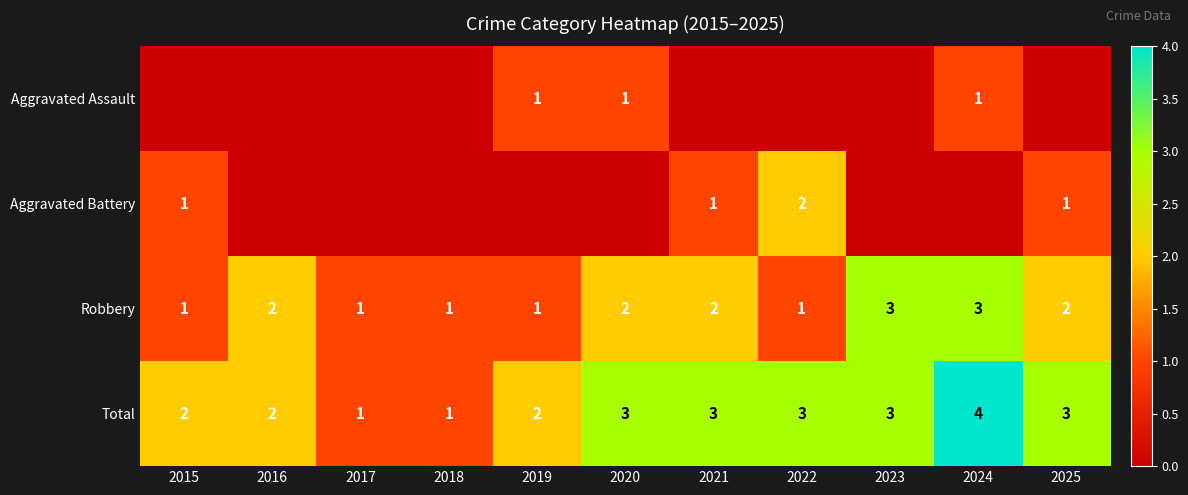

What is the approximate value of Total at 2023?

3